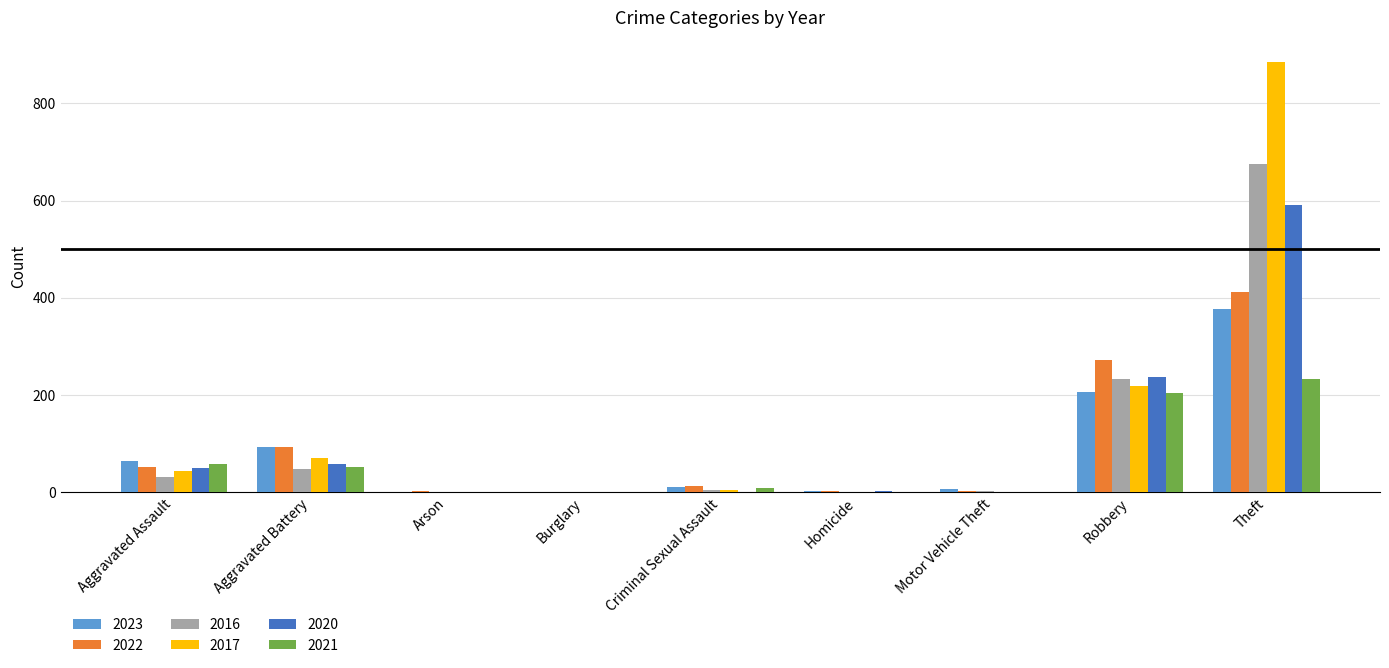

At which category is the sum across all series the highest?

Theft